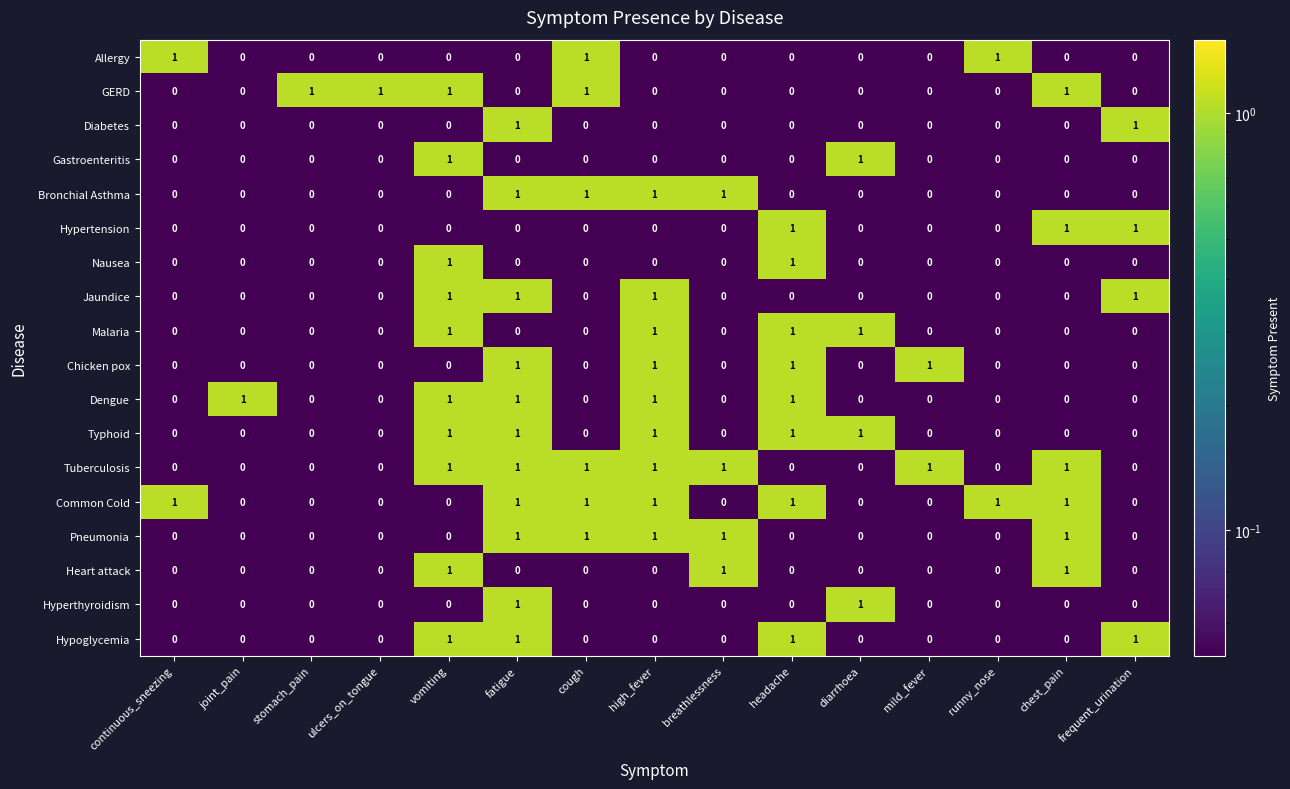

The Diabetes series shows -1 at cough. True or false?

False